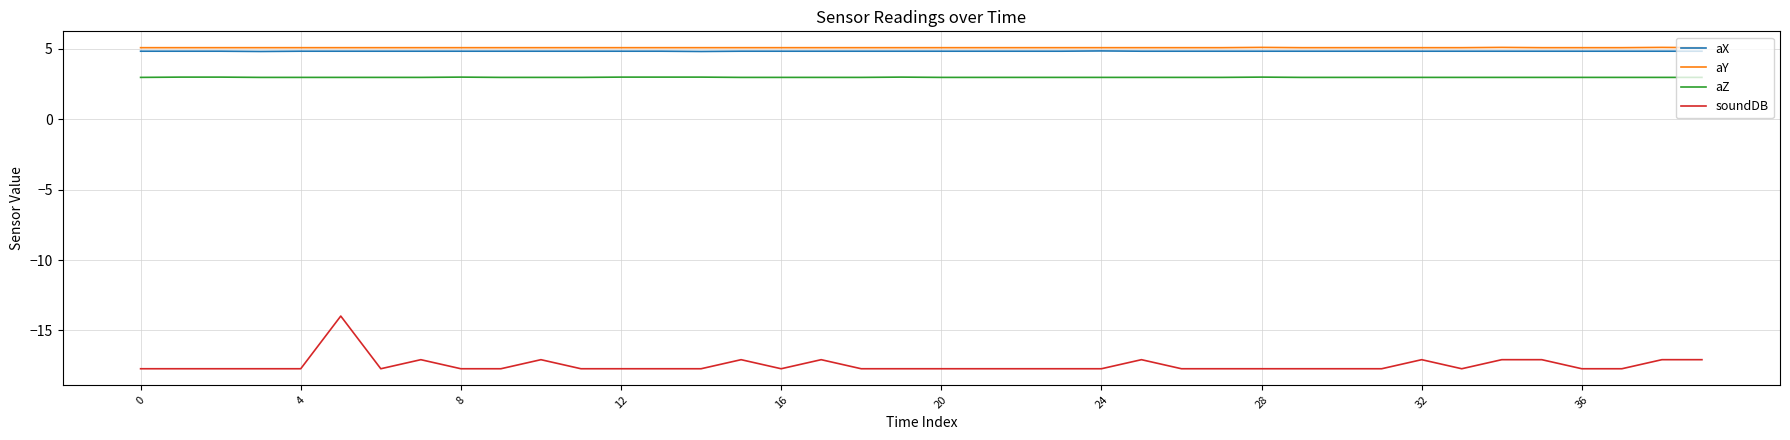

Which series has the widest spread of values?

soundDB